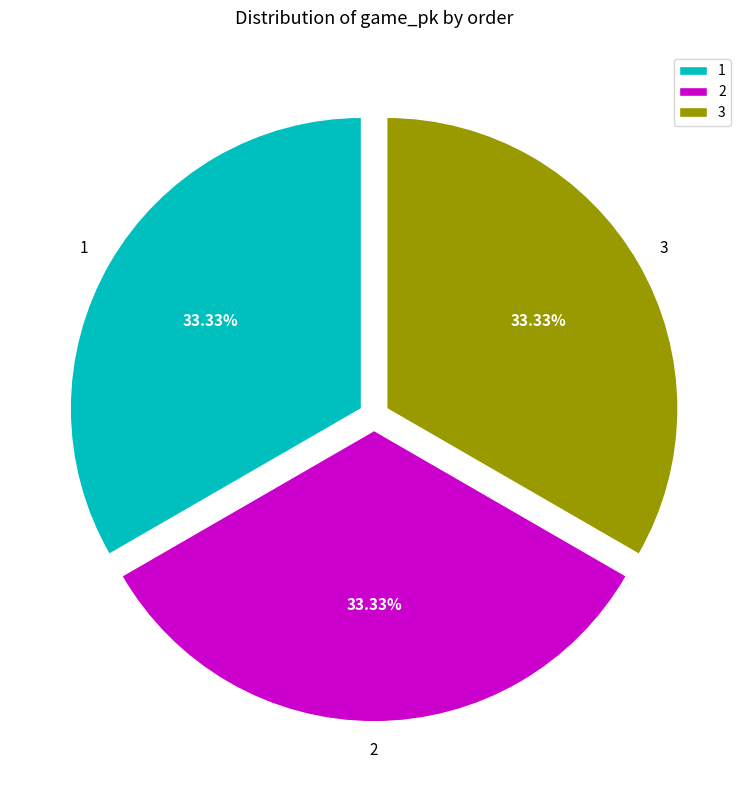

What is the total percentage of 3 and 1?

66.7%